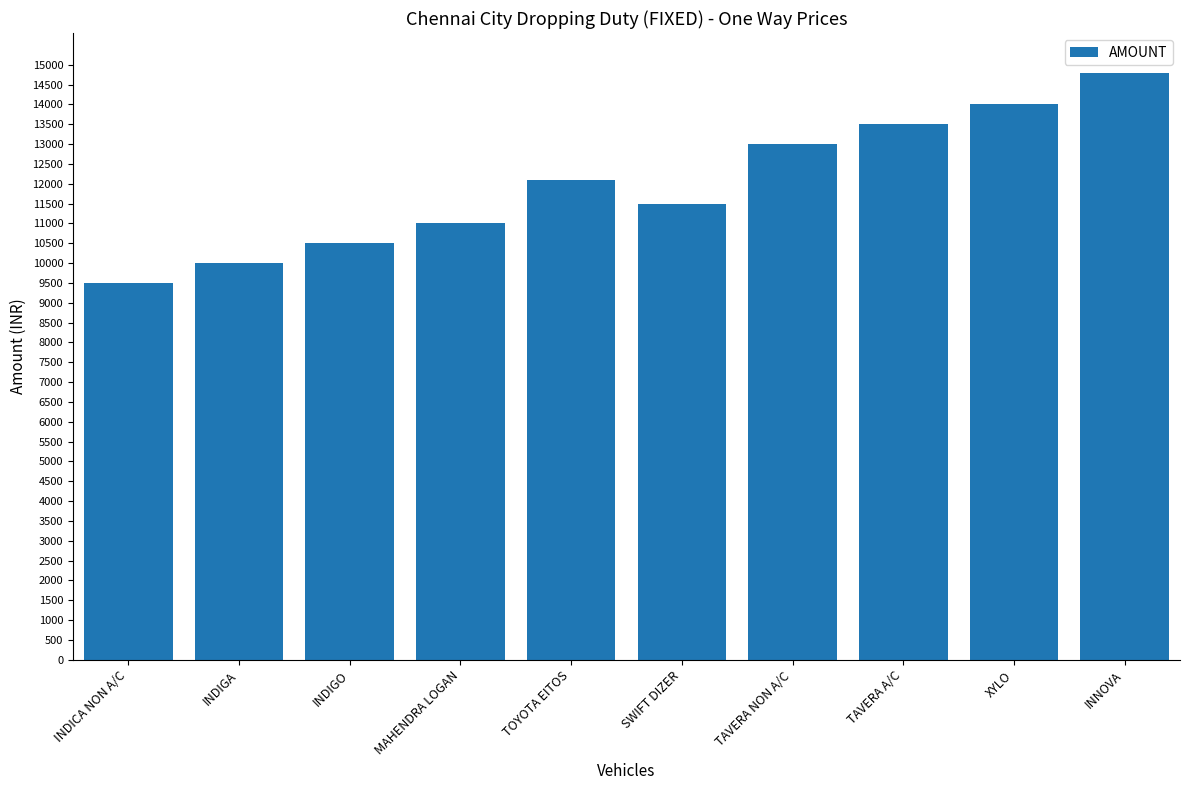

What is the difference between the maximum and minimum values?

5300